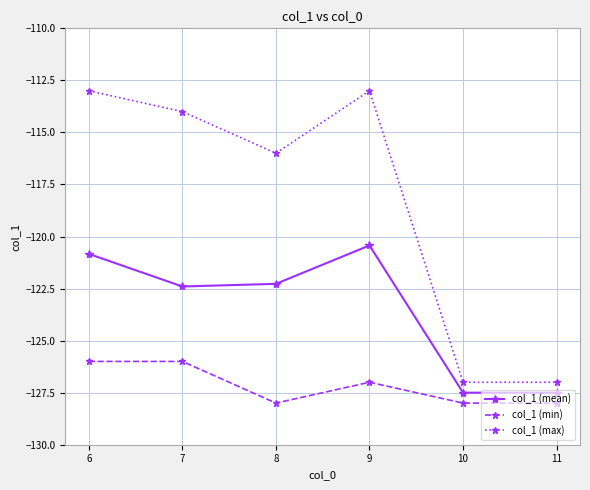

At which label is col_1 (max) closest to -120?

8